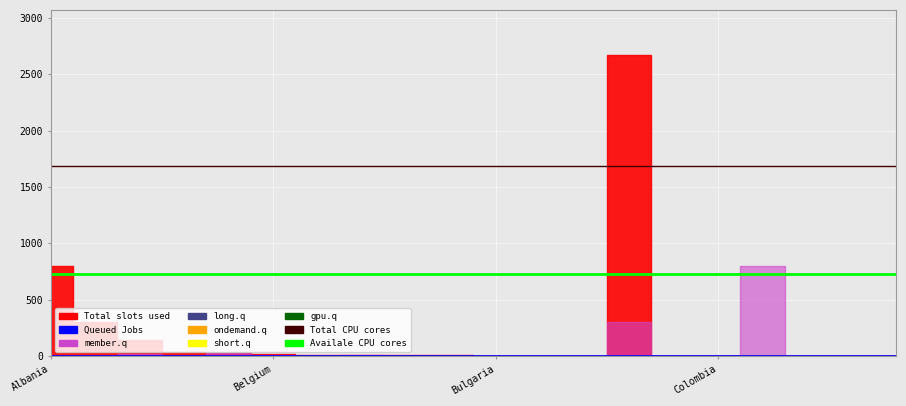

How many data points does each series have?

20